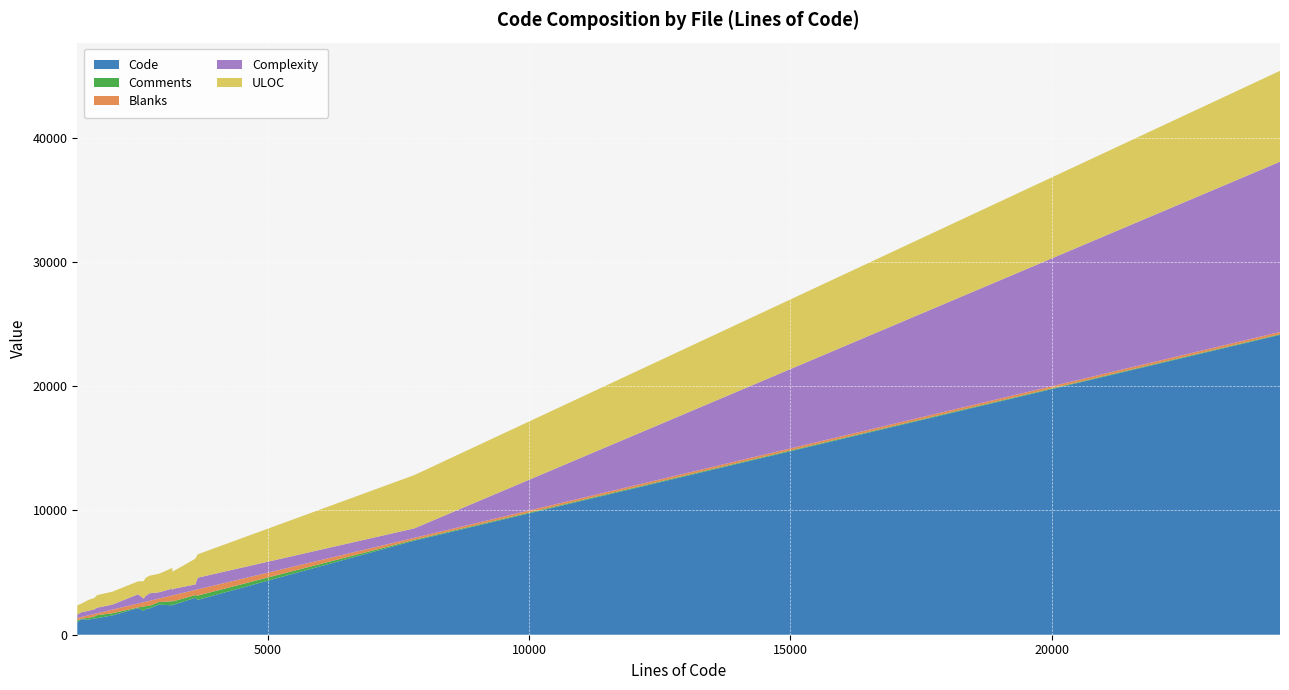

What is the minimum value for Code?

1000